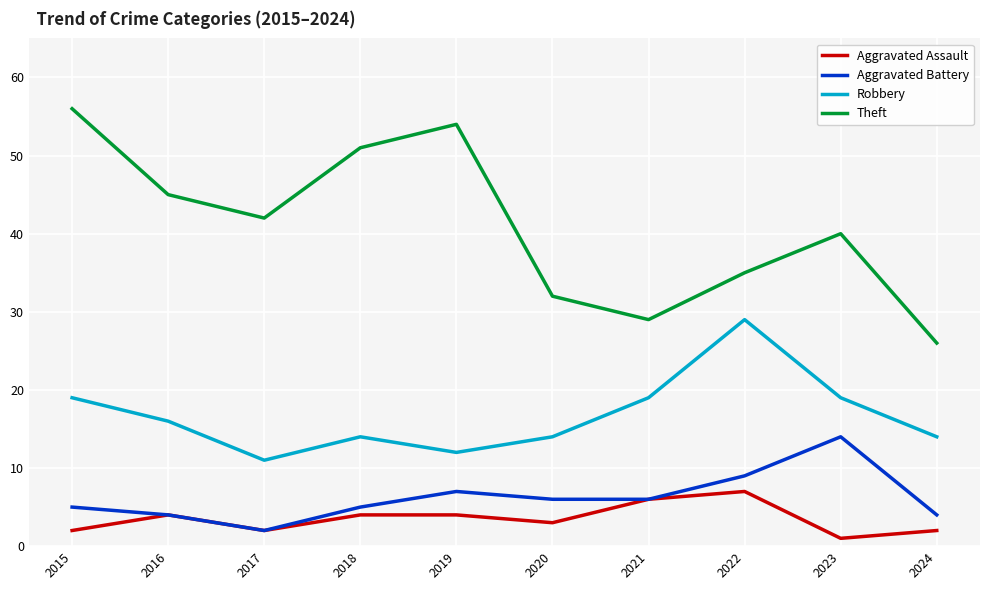

List the series in order of their peak value, highest first.

Theft, Robbery, Aggravated Battery, Aggravated Assault